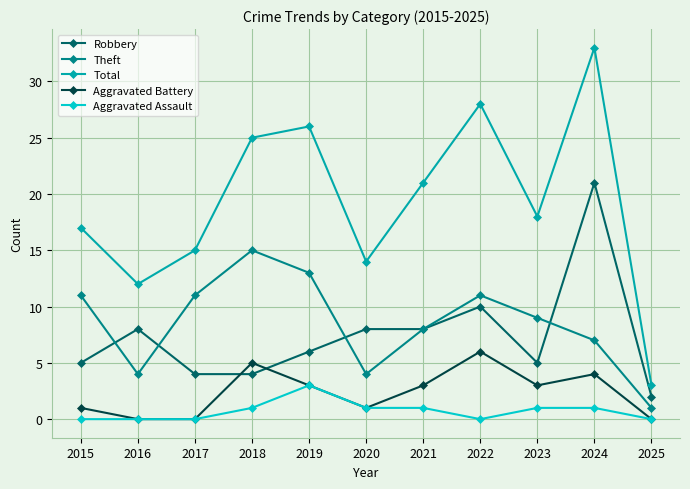

What is the average value of the Aggravated Assault series?

1